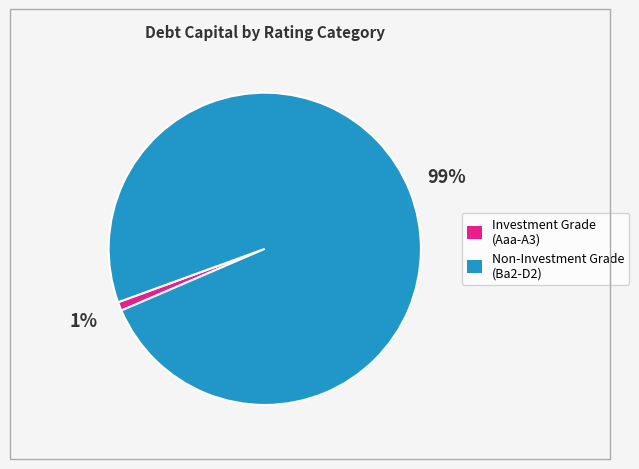

To the nearest percent, what is the average slice percentage?

50%